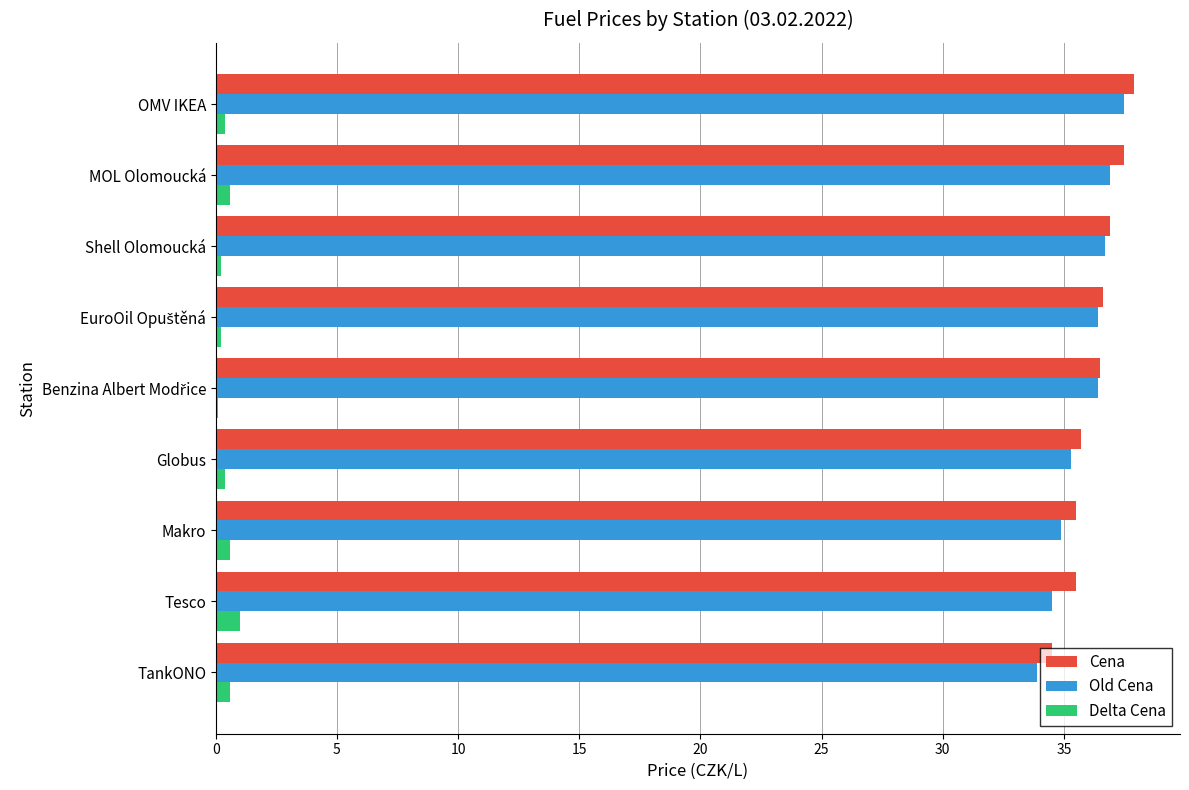

What is the greatest value displayed?

37.9